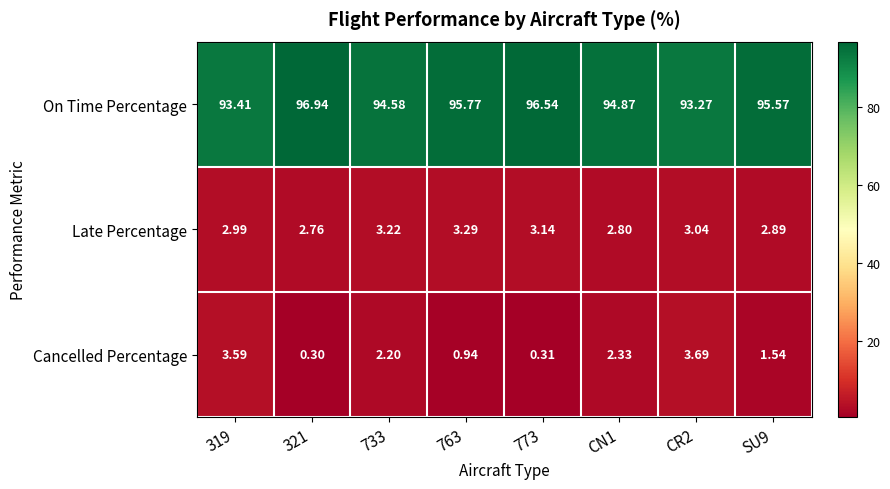

Between 733 and CR2, which series saw the biggest shift?

Cancelled Percentage